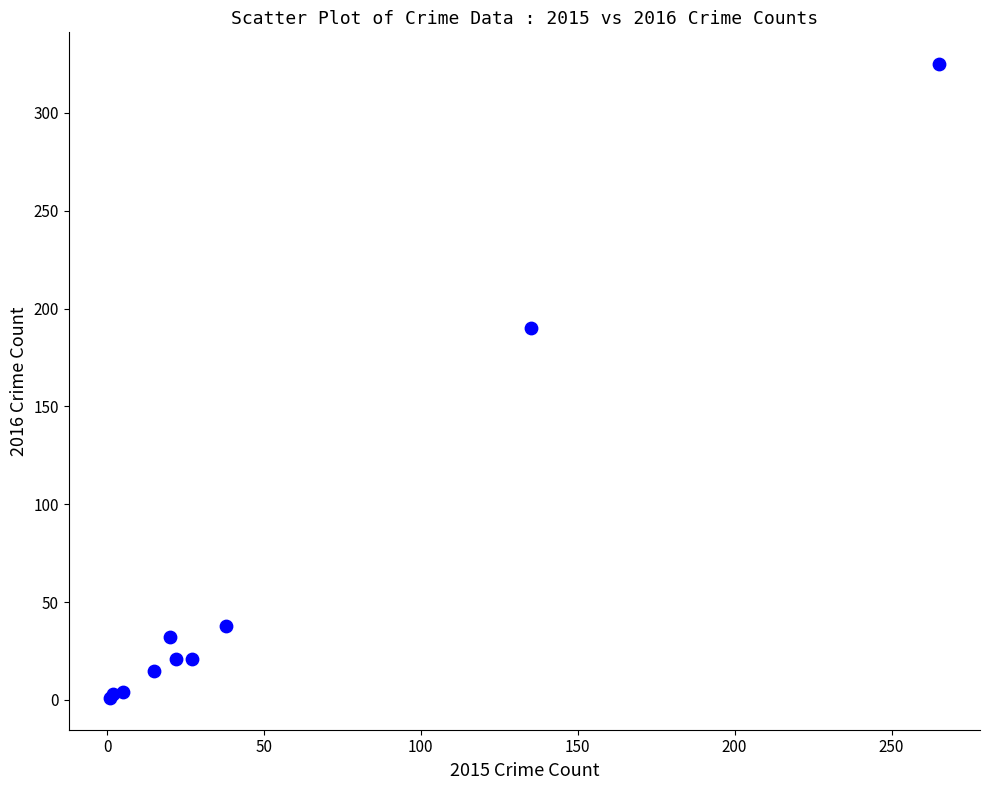

What Y value in the scatter plot is closest to 163?

190